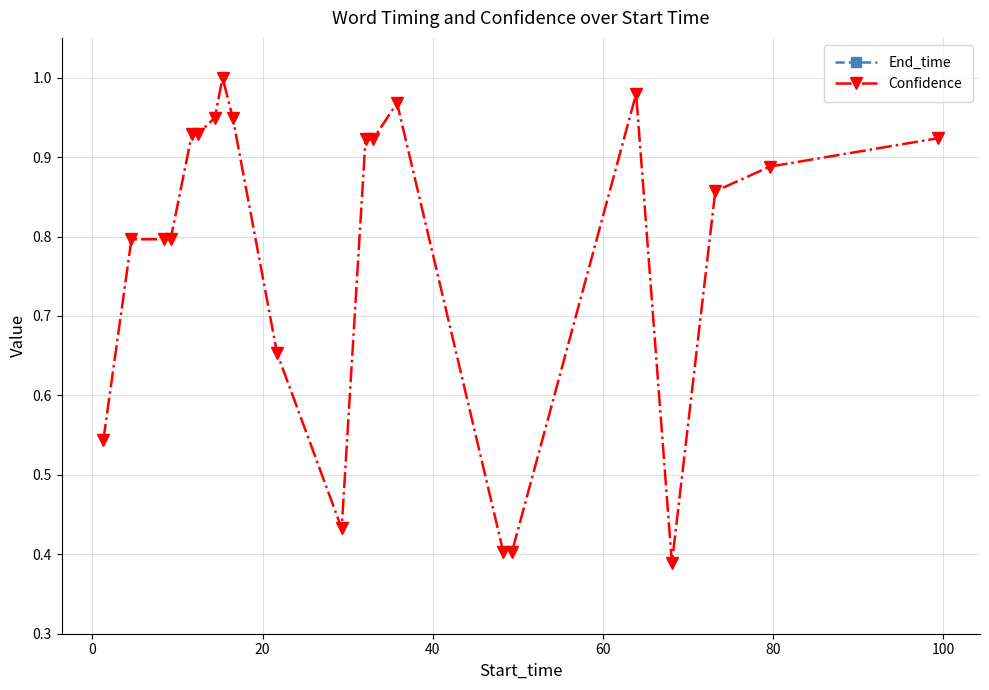

True or false: Confidence has more than 1 interior local peaks.

True